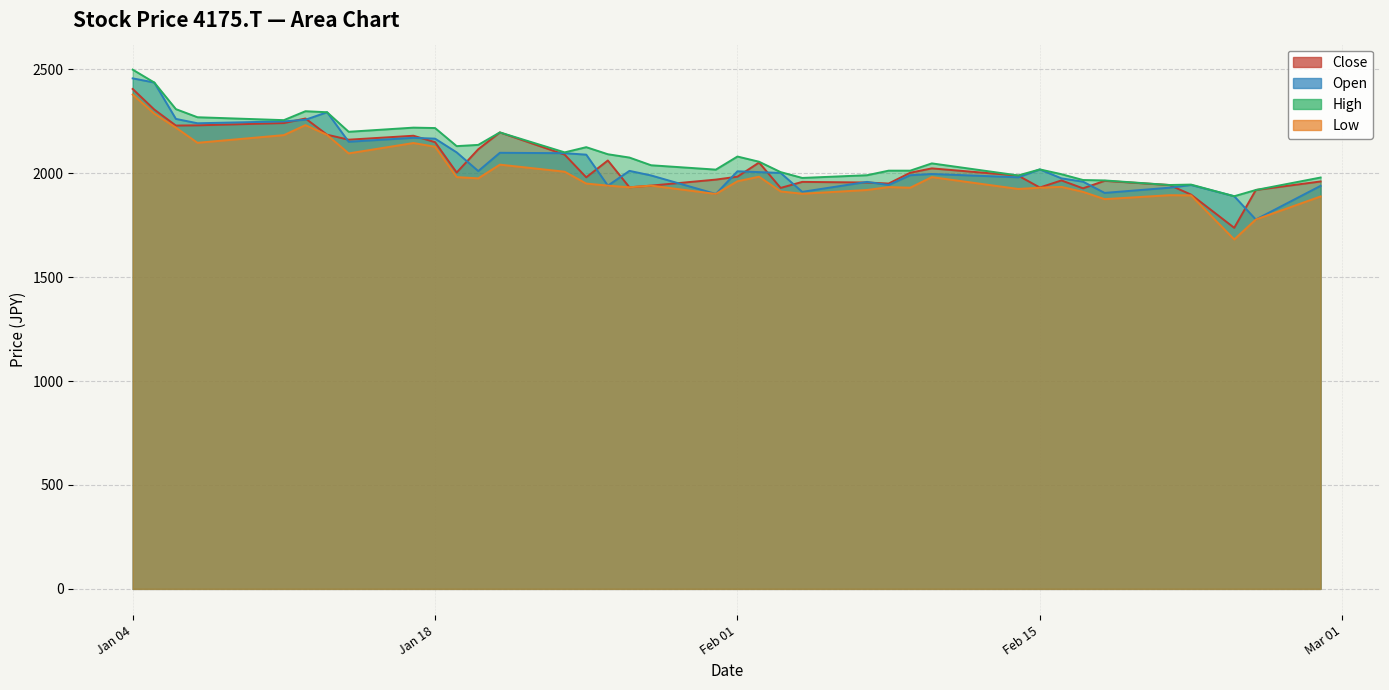

True or false: High has a value of 1476 at 2022-01-14.

False